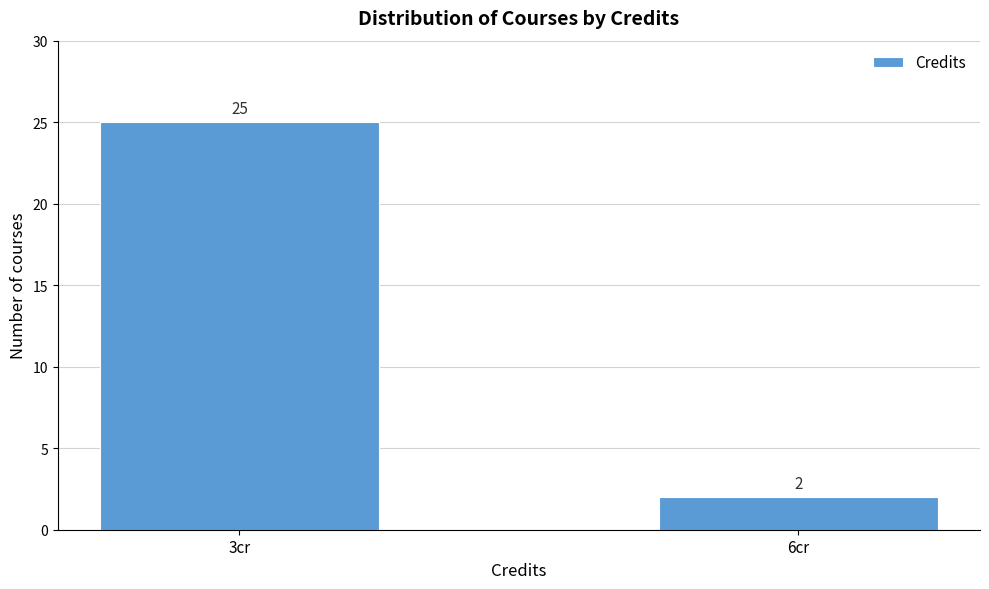

Reading left to right, transcribe all the data shown in this chart.

3cr=25	6cr=2